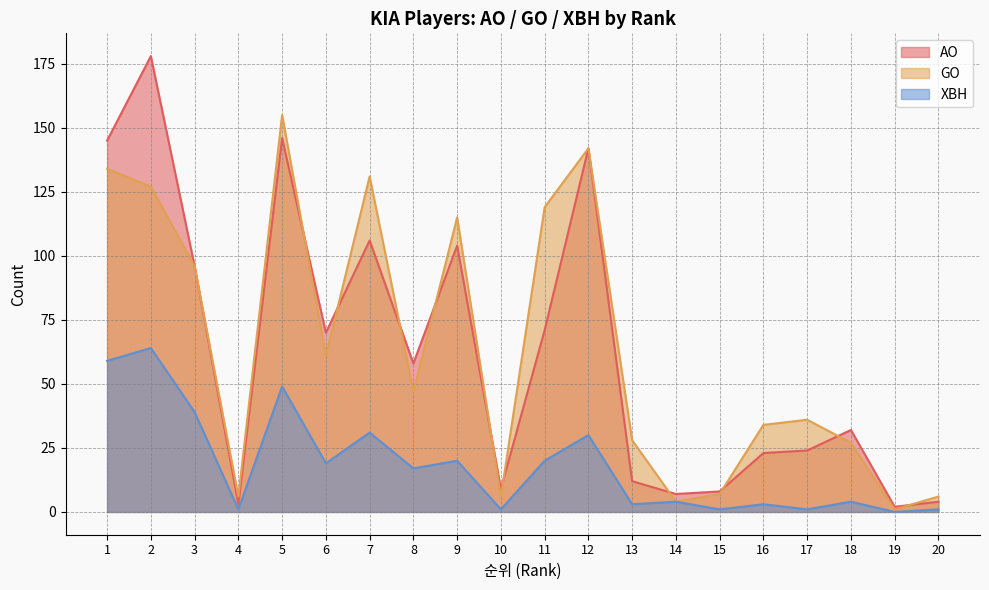

Which category has the highest value in the AO series?

2